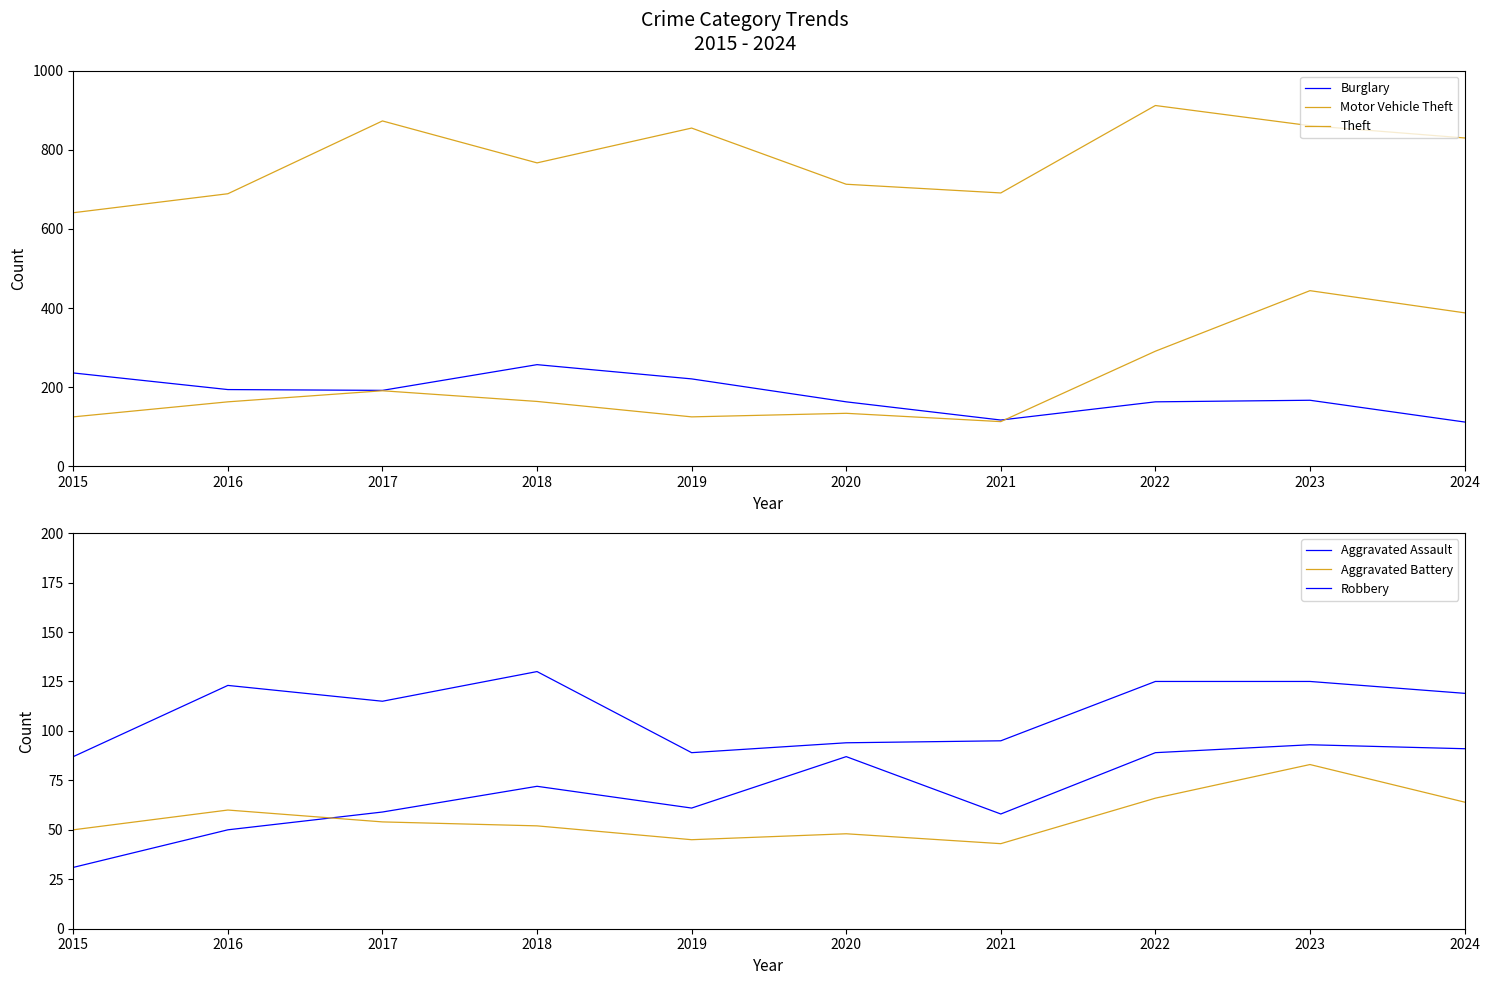

The Theft series shows 490 at 2019. True or false?

False